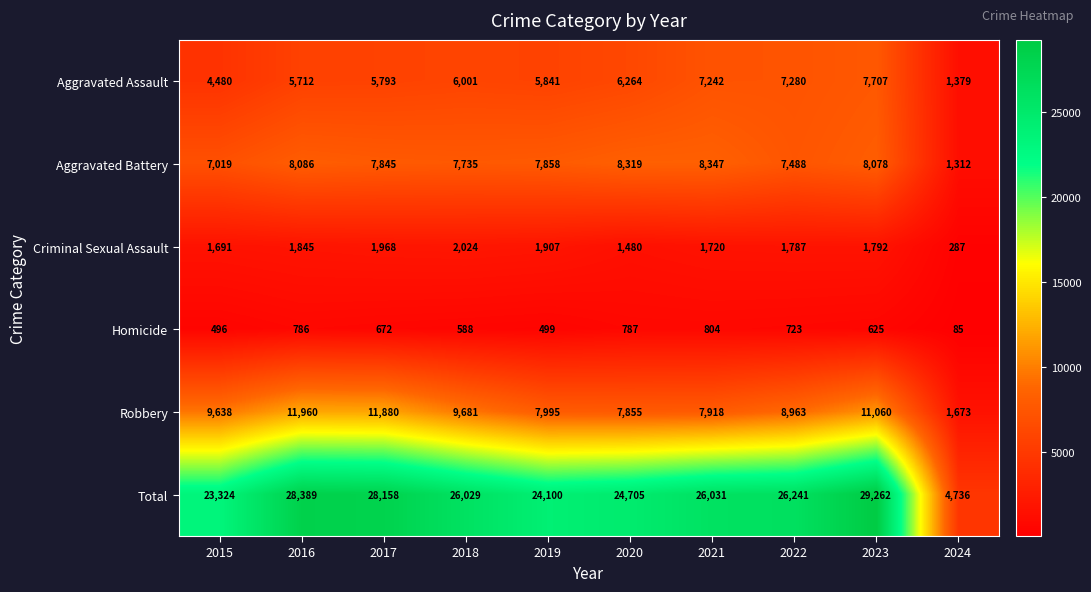

Which category has the highest value across all series?

2023